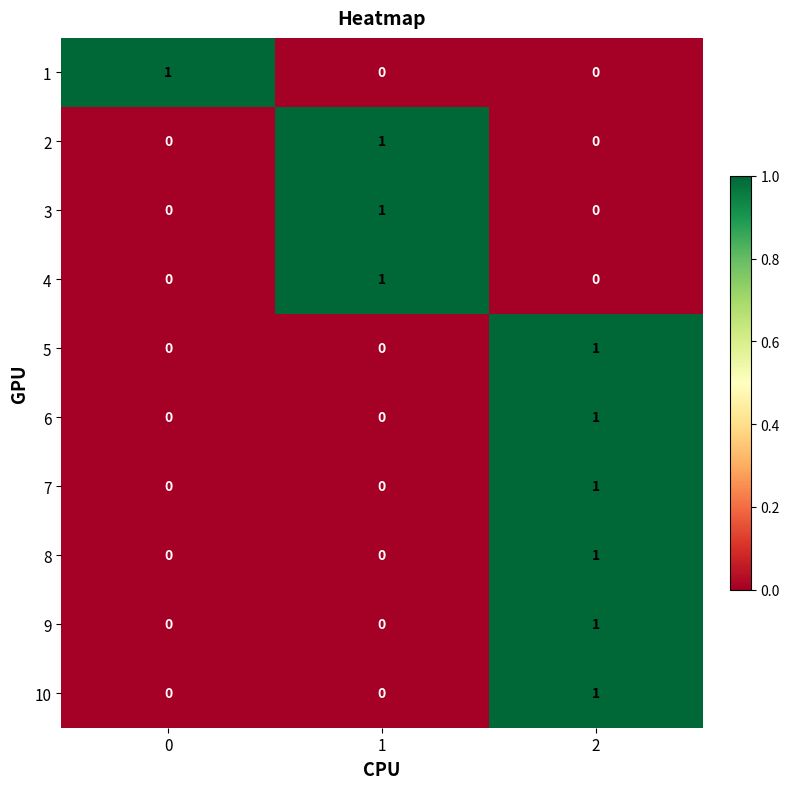

Is it true that 9 equals 0 at 0?

True